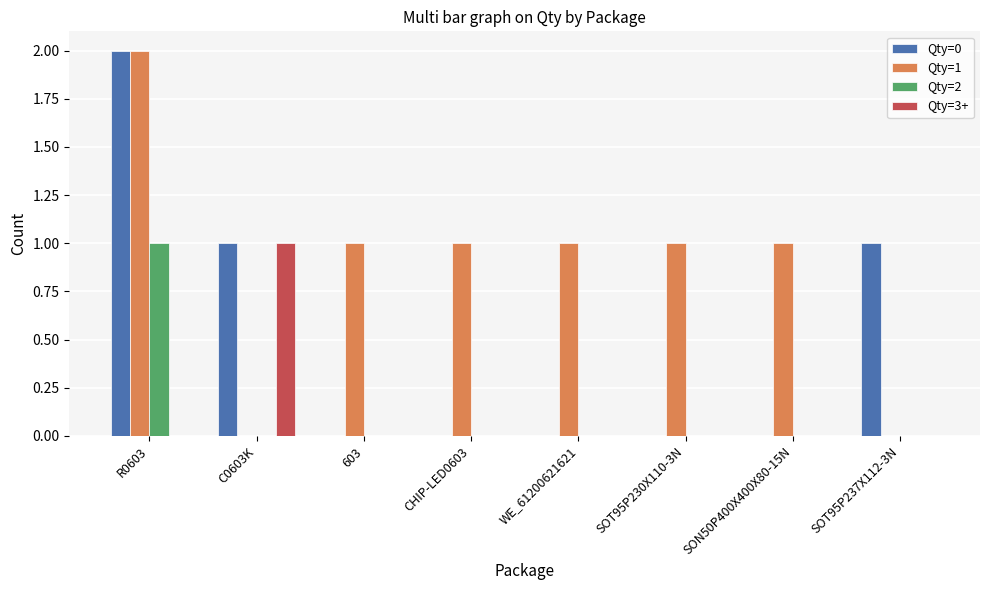

Which series changed the most between R0603 and CHIP-LED0603?

Qty=0